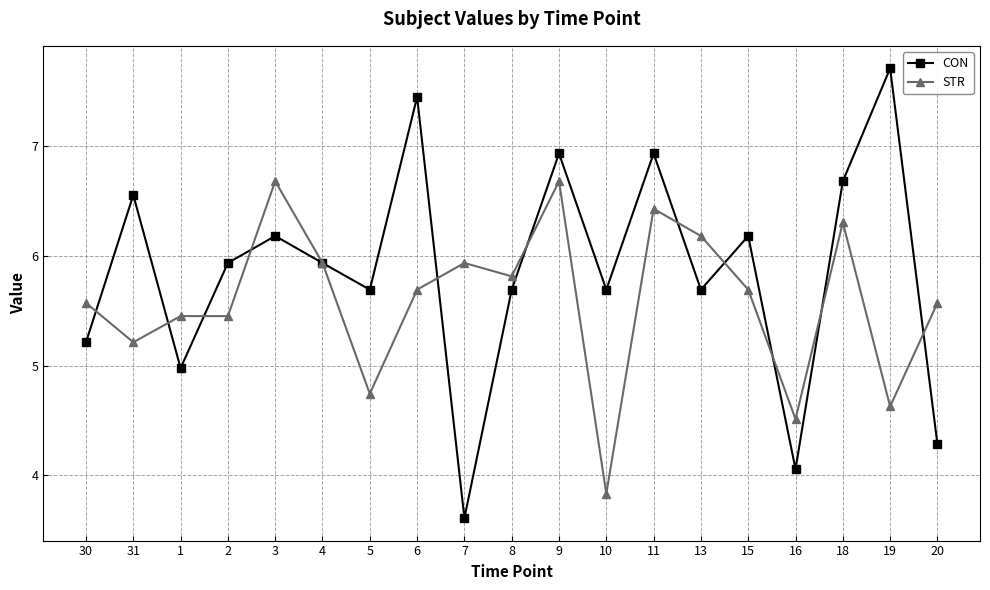

At how many categories does at least one series exceed 3?

19